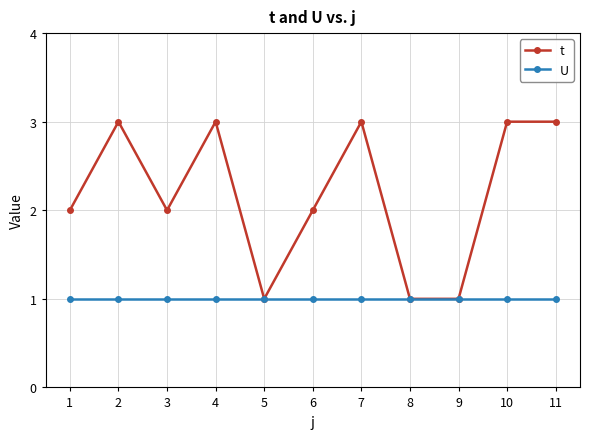

Which series has the largest total across all categories?

t